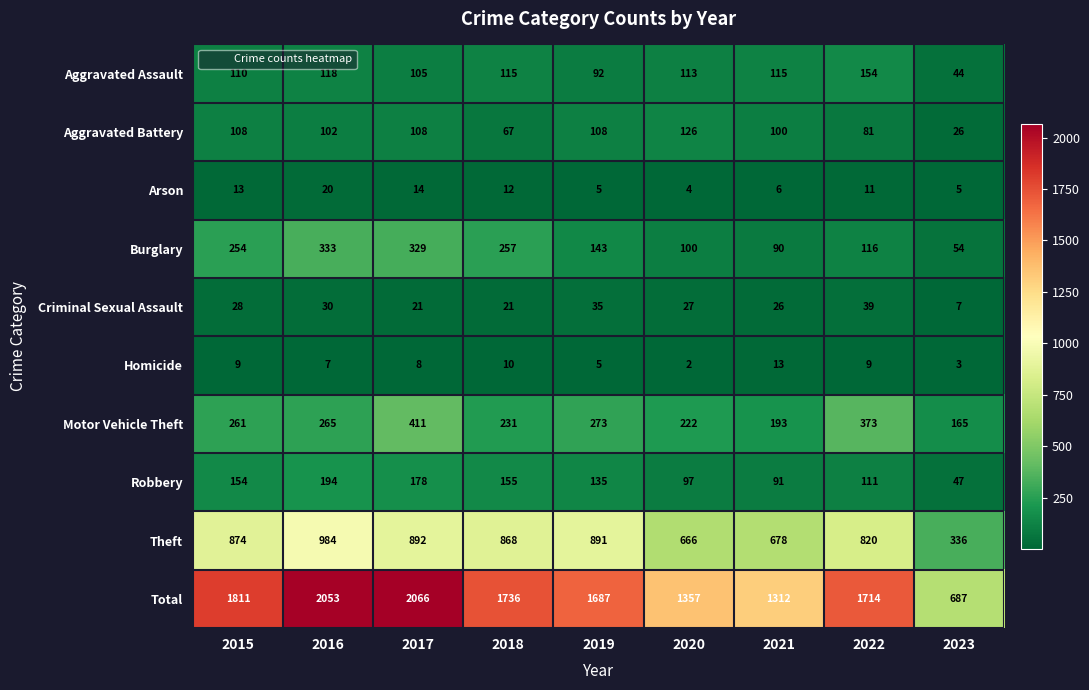

What is the average value of the Arson series?

10